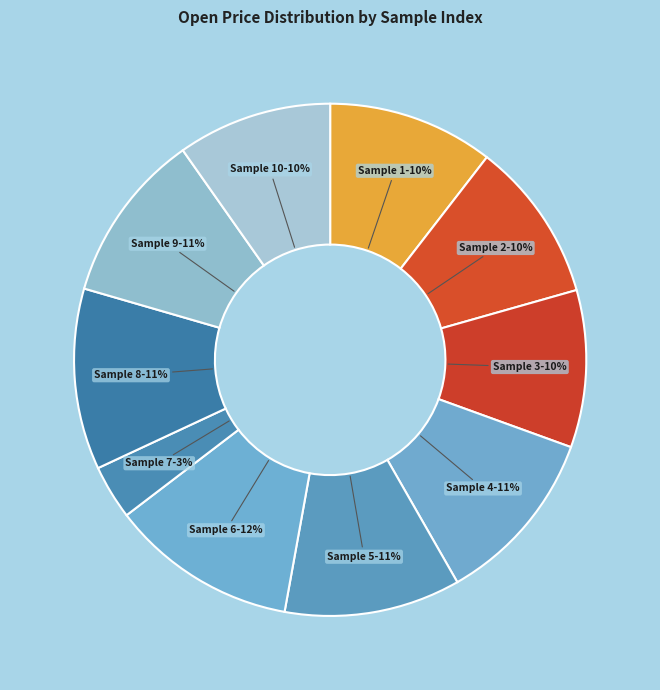

How many slices are in this pie chart?

10